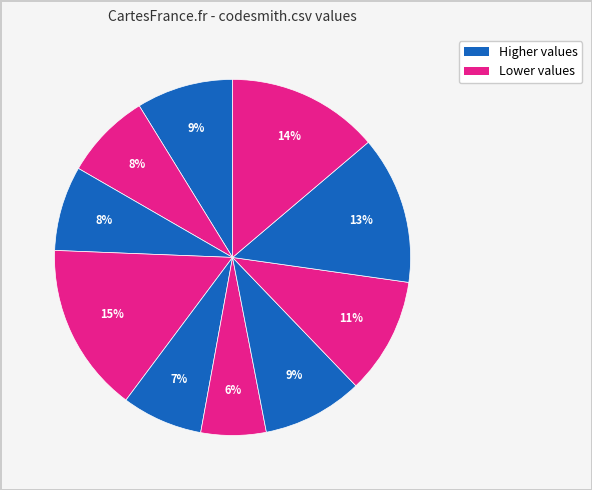

How many segments does this pie chart have?

10